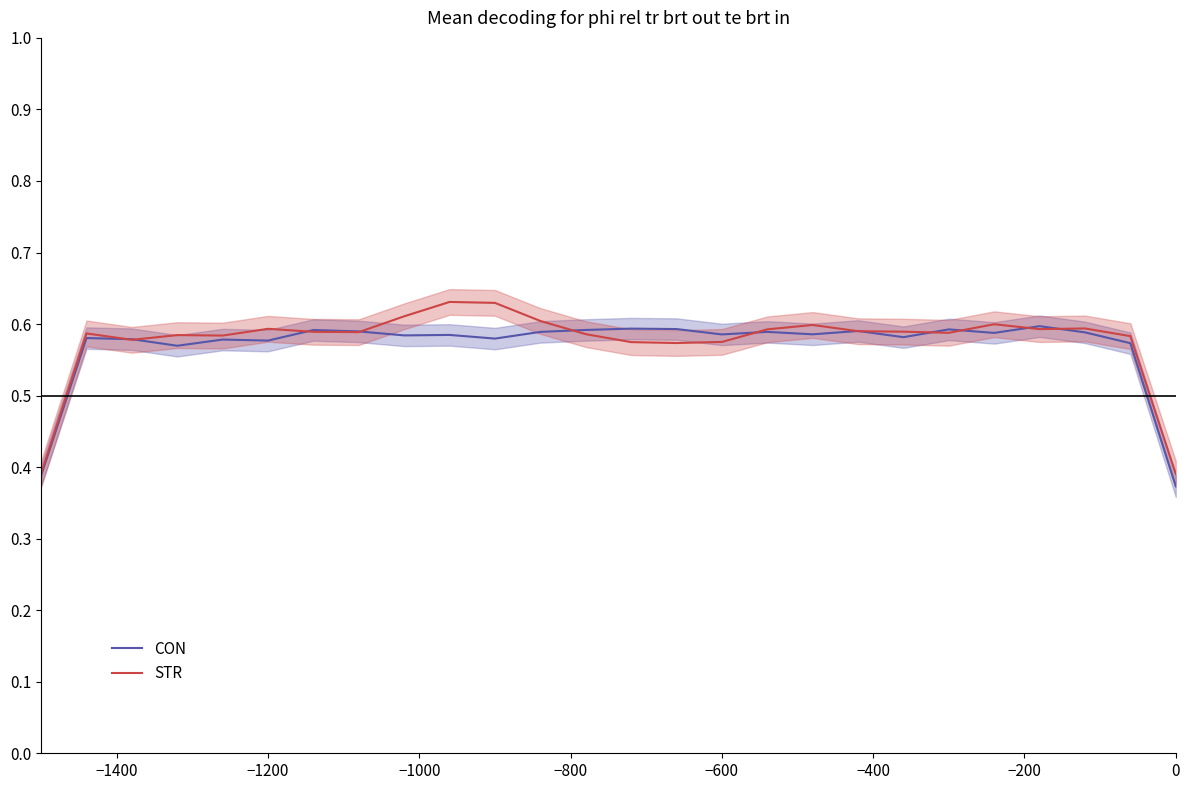

Where do CON and STR first cross each other?

−1400 and −1200